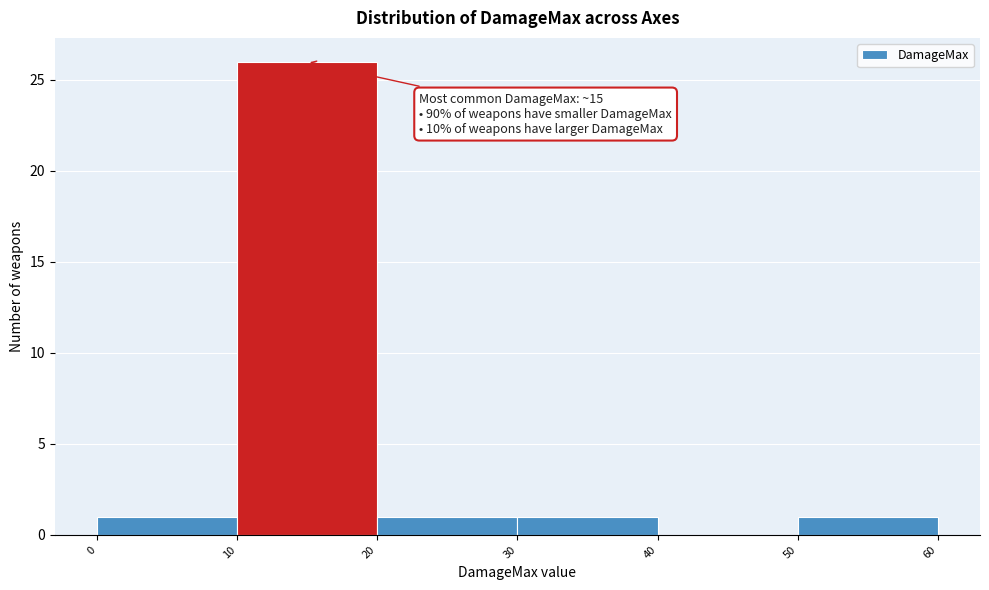

Over which range of the x-axis is the bar tallest?

10 to 20